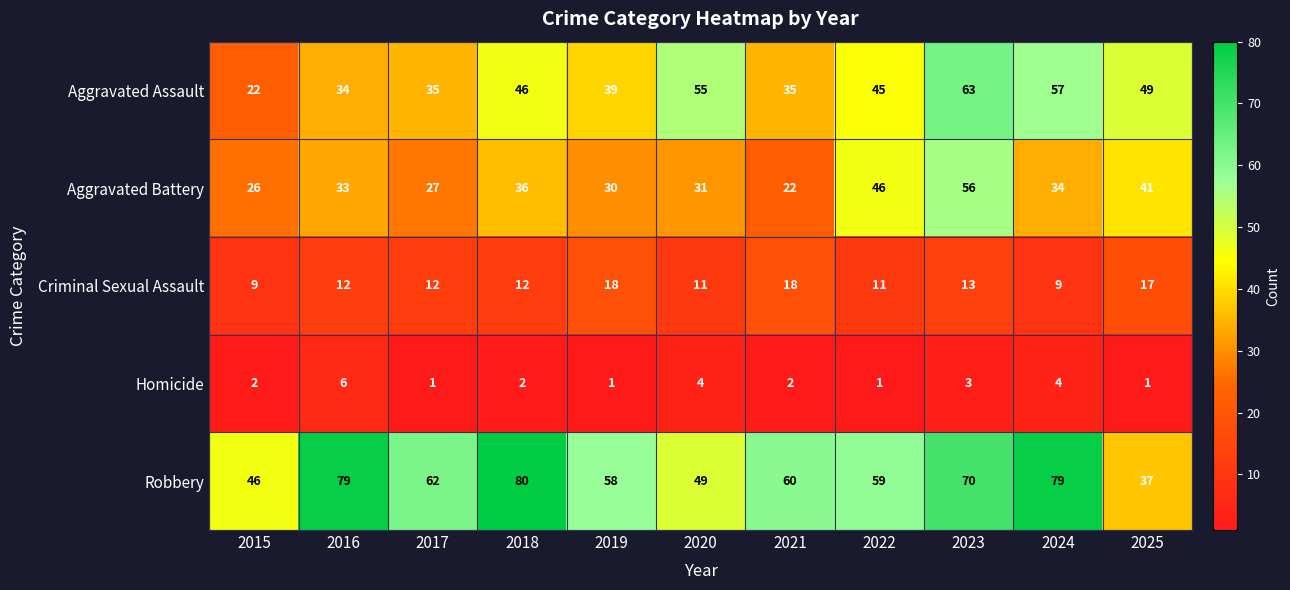

What is the greatest value displayed?

80